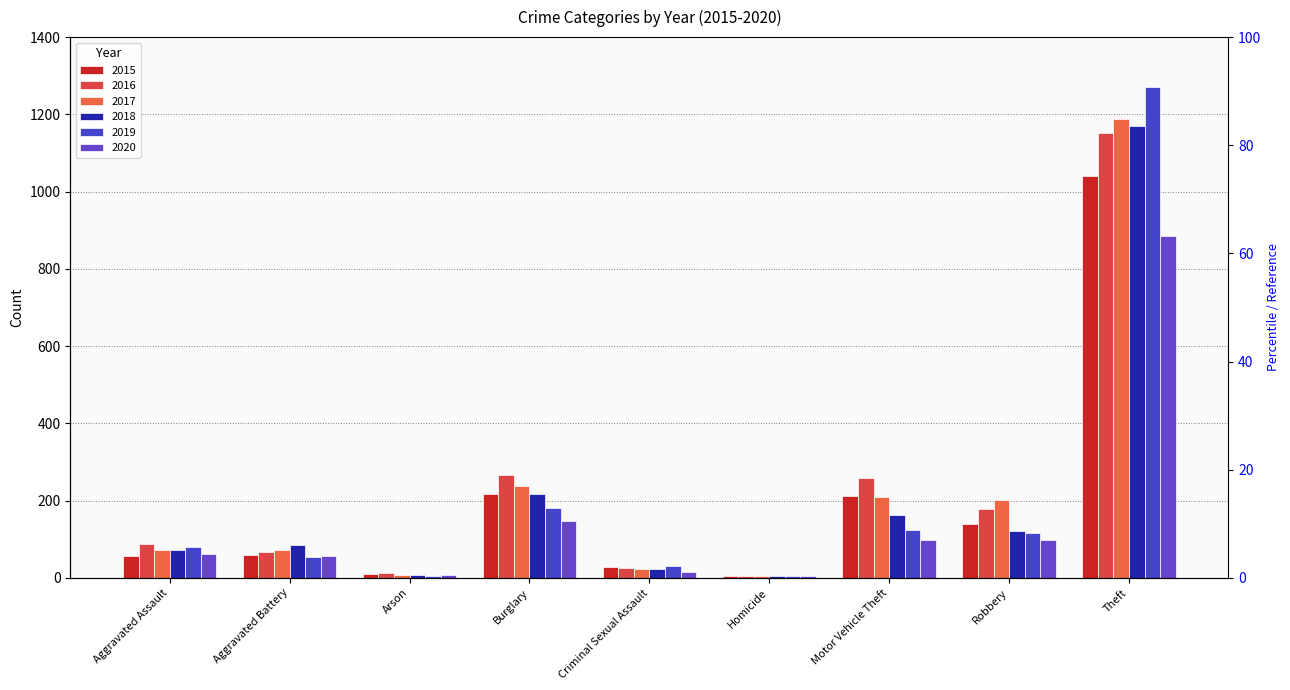

Which has a higher value, Homicide or Arson?

Arson